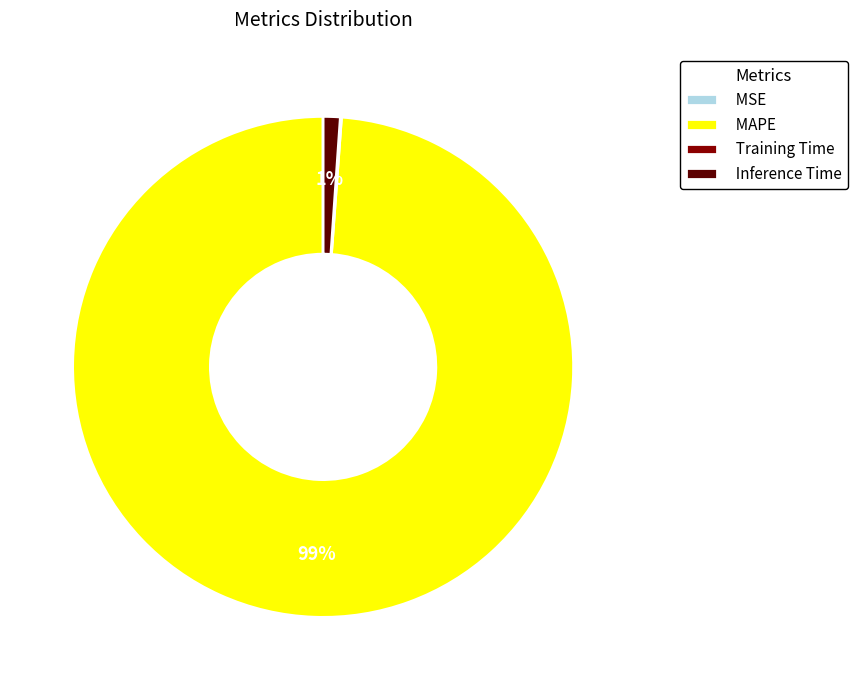

Is it true that Inference Time is 1% of the pie?

True